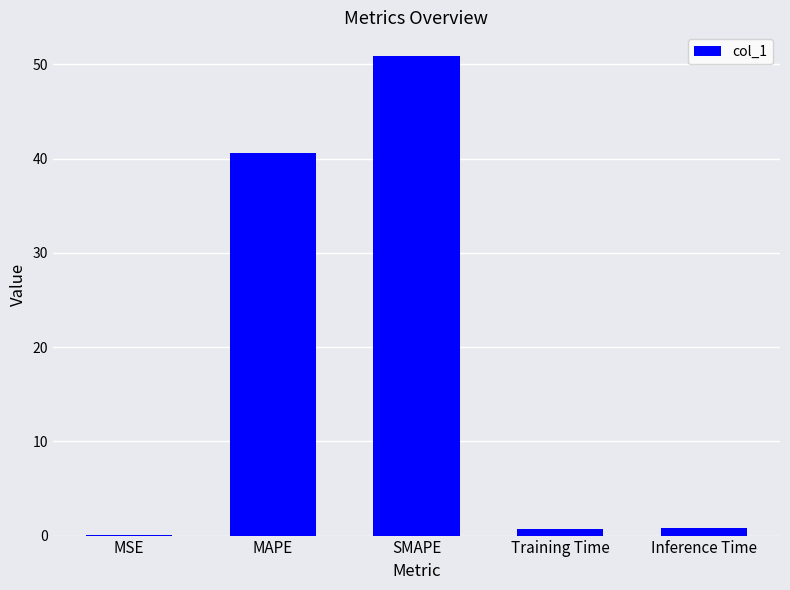

What is the greatest value displayed?

50.8